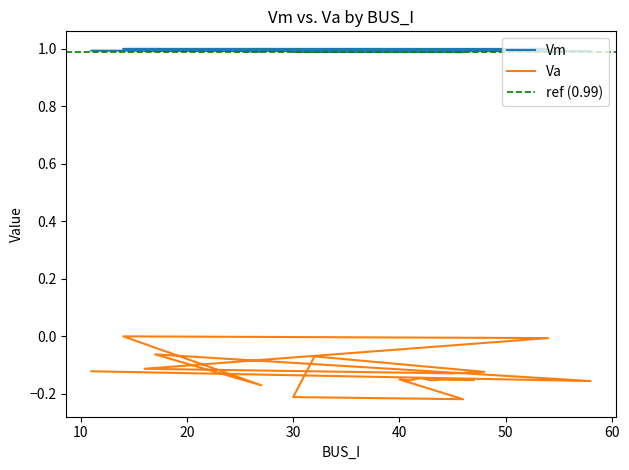

Which label corresponds to the smallest value in the chart?

46